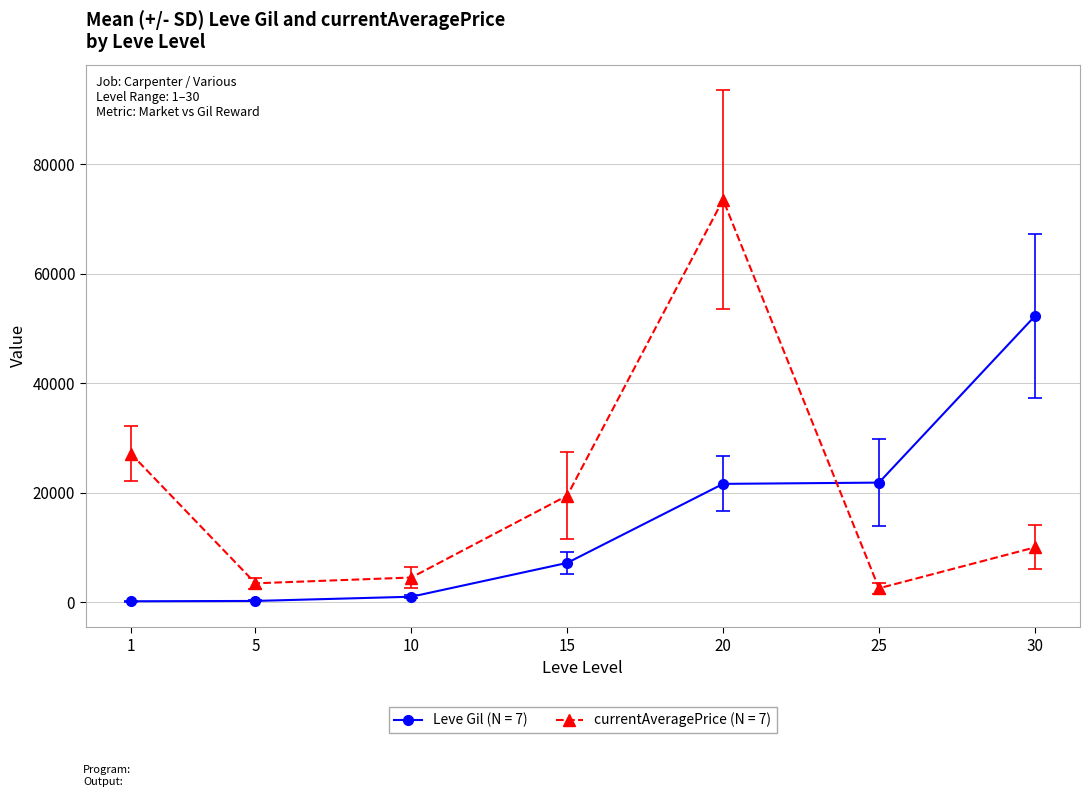

How many categories are shown in the chart?

7